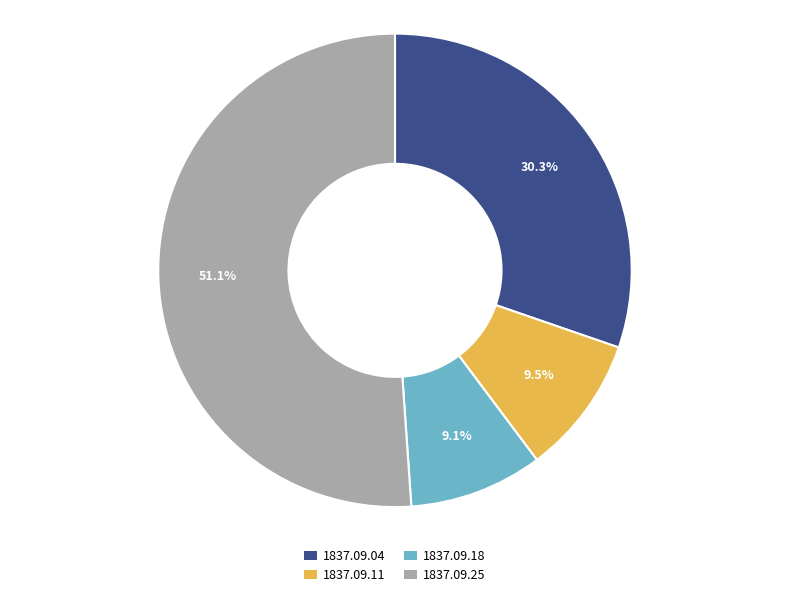

What percentage is the 1837.09.04 slice, to the nearest percent?

30%